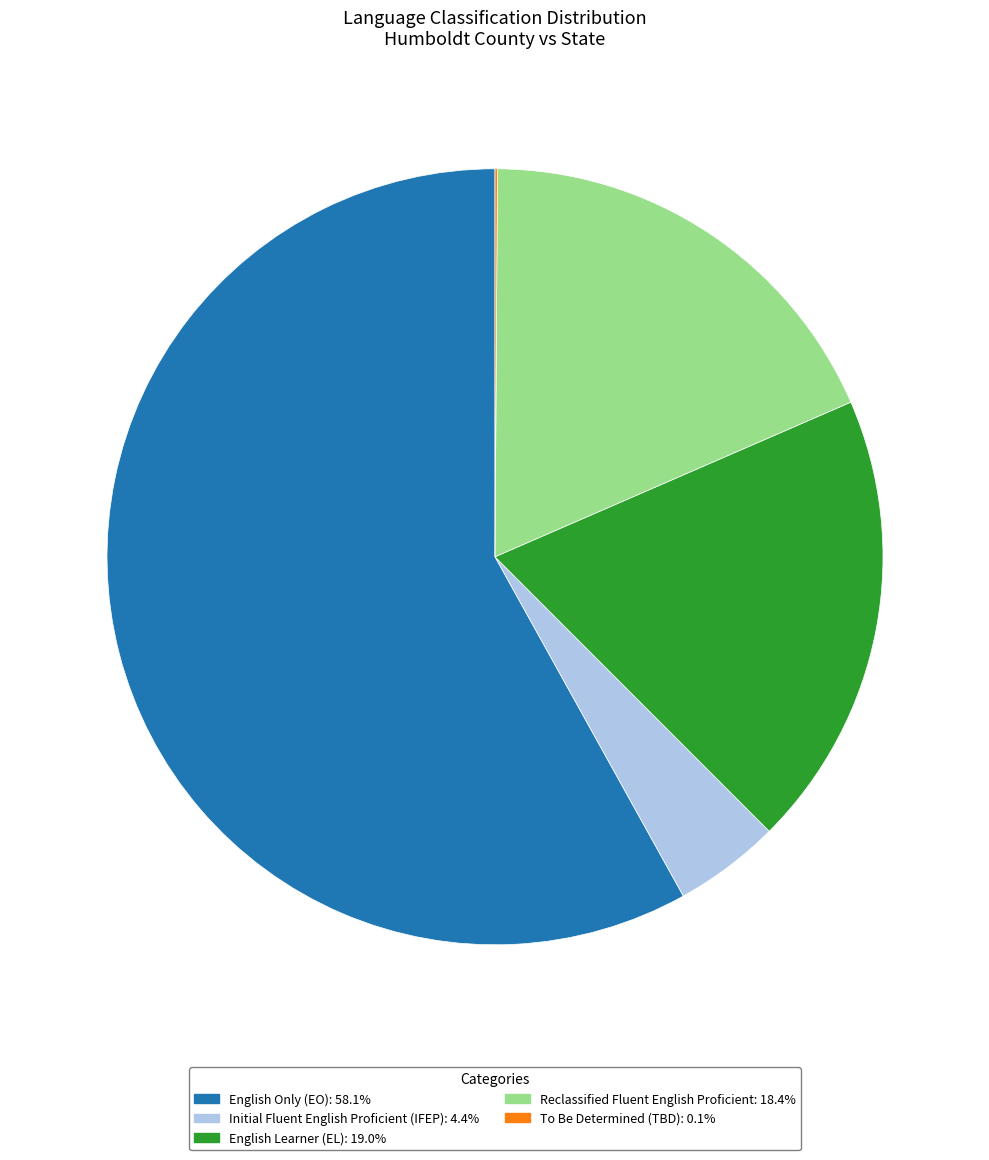

Does any single category account for the majority?

Yes